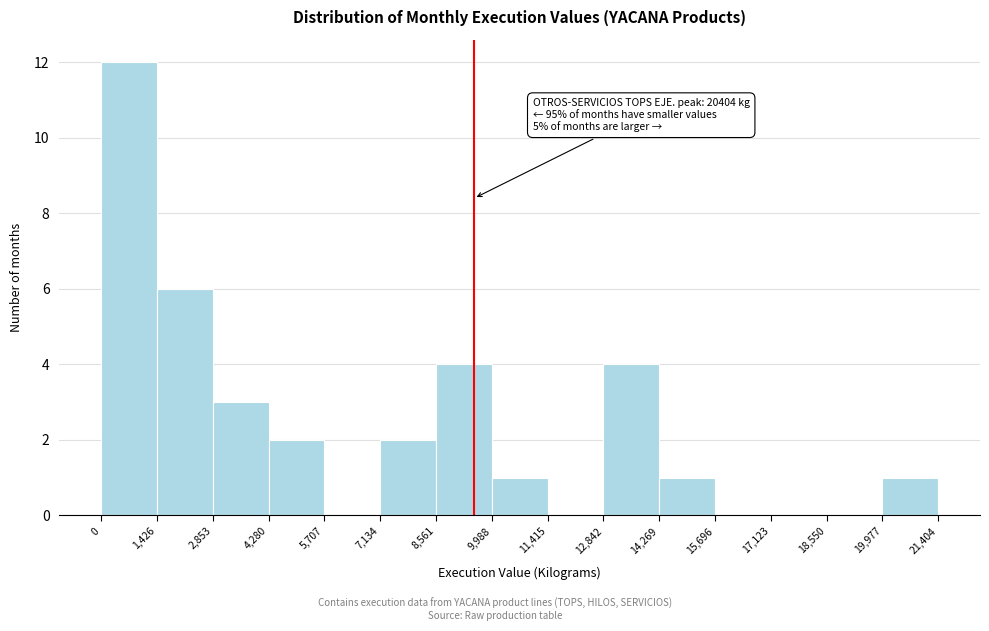

Over which range of the x-axis is the bar tallest?

0 to 1,426